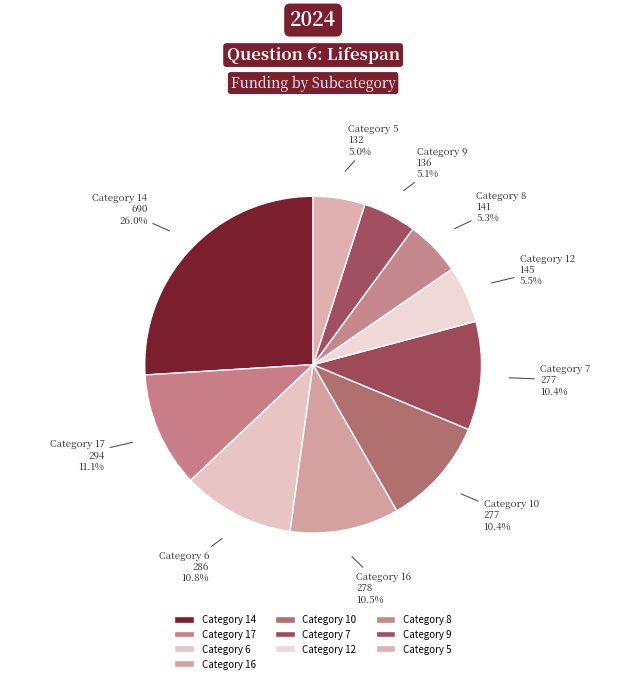

To the nearest percent, what is the difference between the largest and smallest slice percentages?

21%